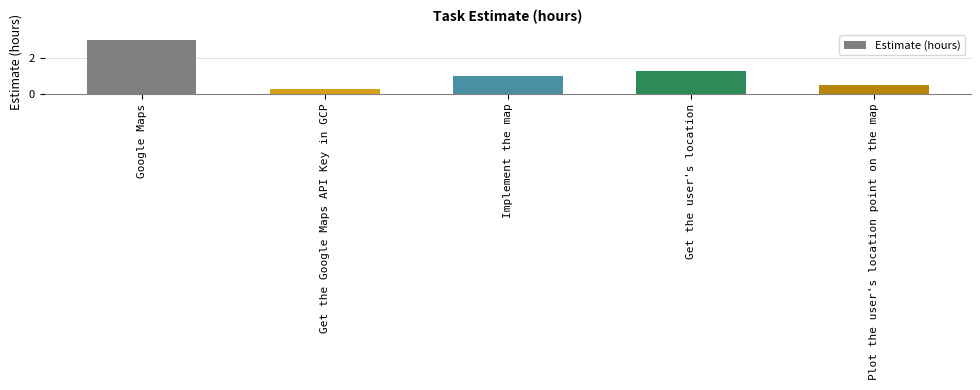

What is the label of the 4th bar from the left?

Get the user's location